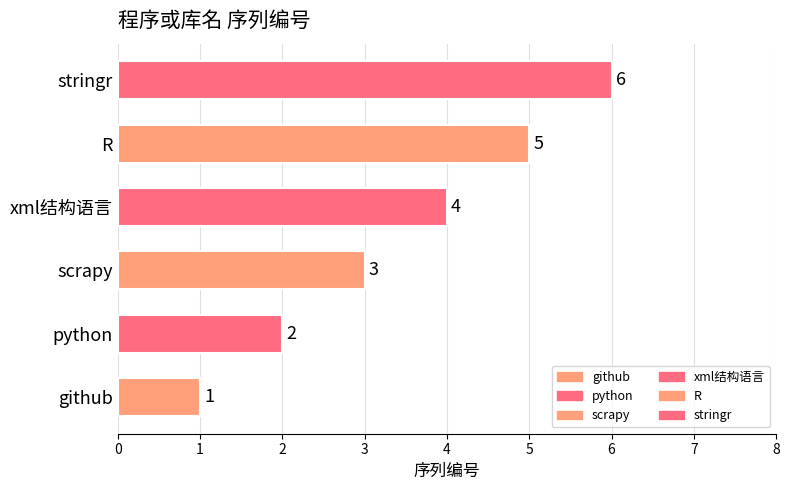

Rank the categories by value from lowest to highest.

github, python, scrapy, xml结构语言, R, stringr